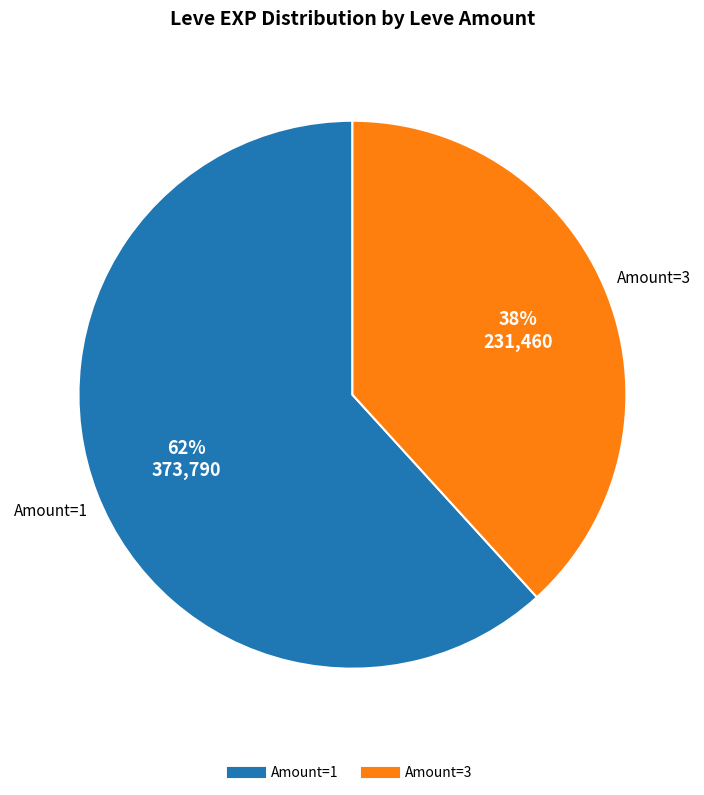

To the nearest percent, what is the average slice percentage?

50%